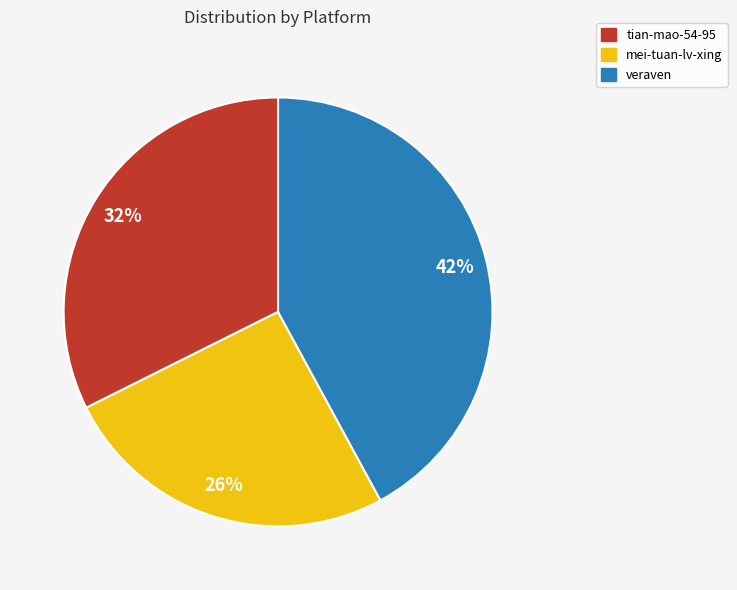

To the nearest percent, what percentage of the pie is tian-mao-54-95?

32%